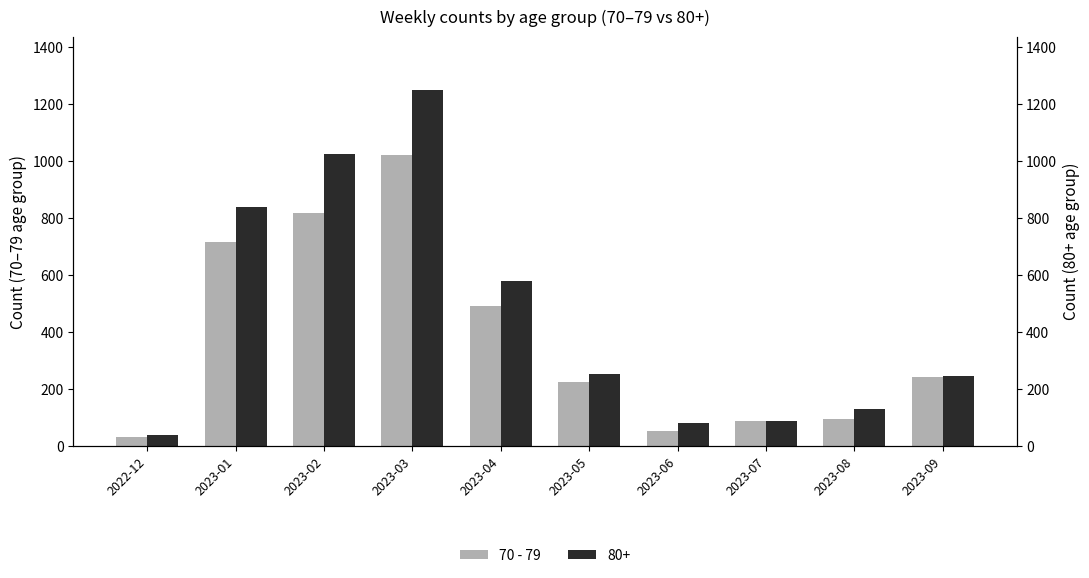

What is the value of the 7th bar from the left?

54